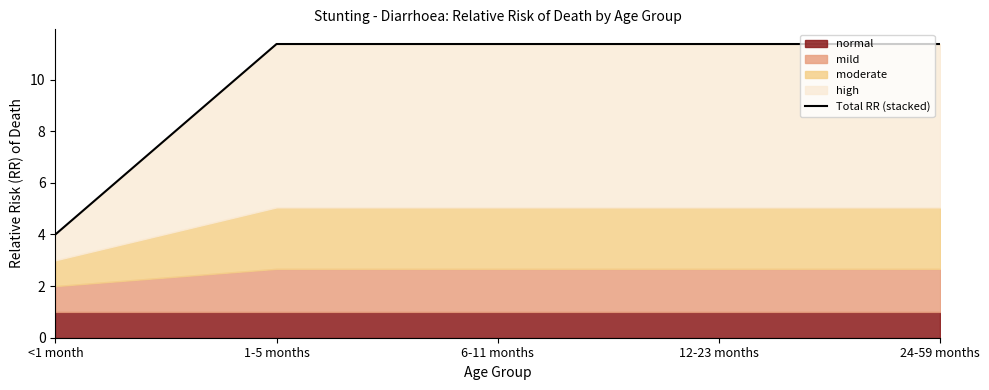

What is the minimum value shown in the chart?

4.0